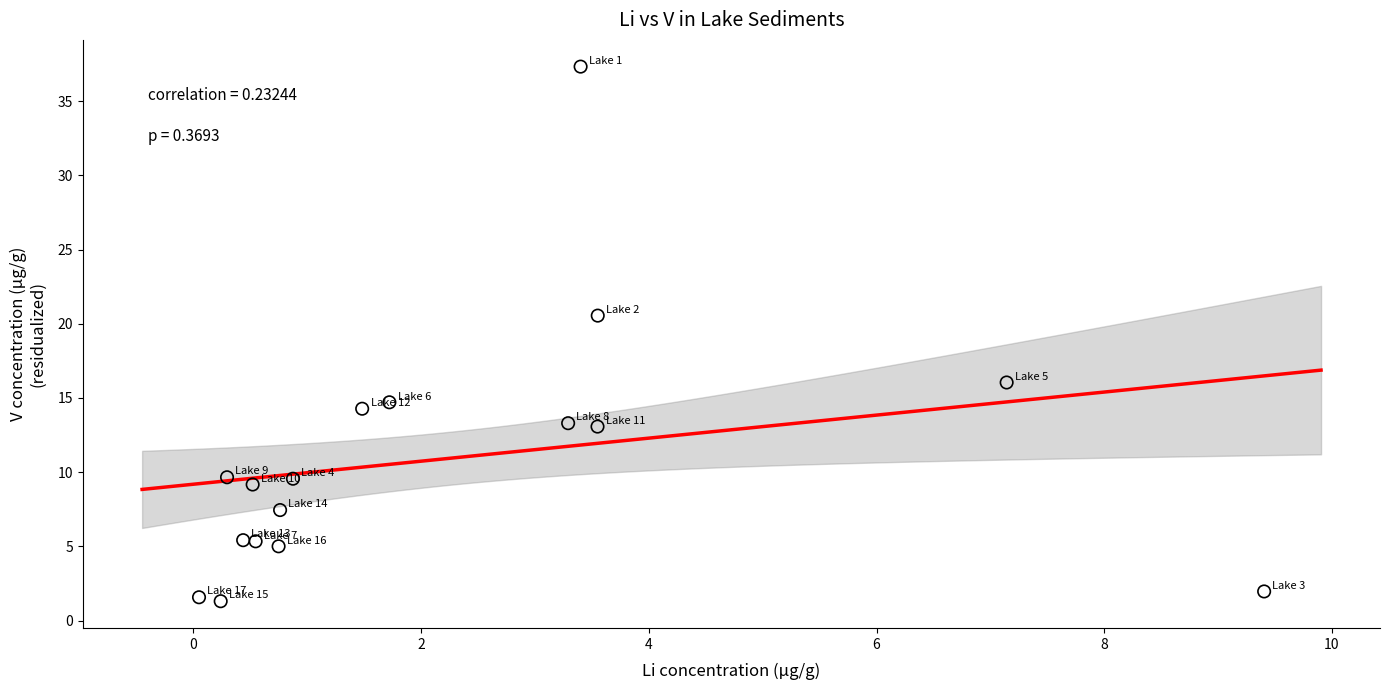

What Y value in the scatter plot is closest to 19?

20.5